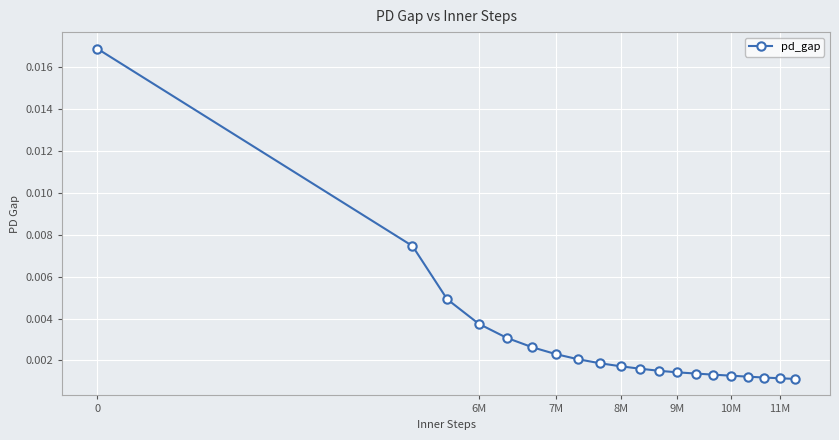

Is this an area chart (filled region under the line)?

No